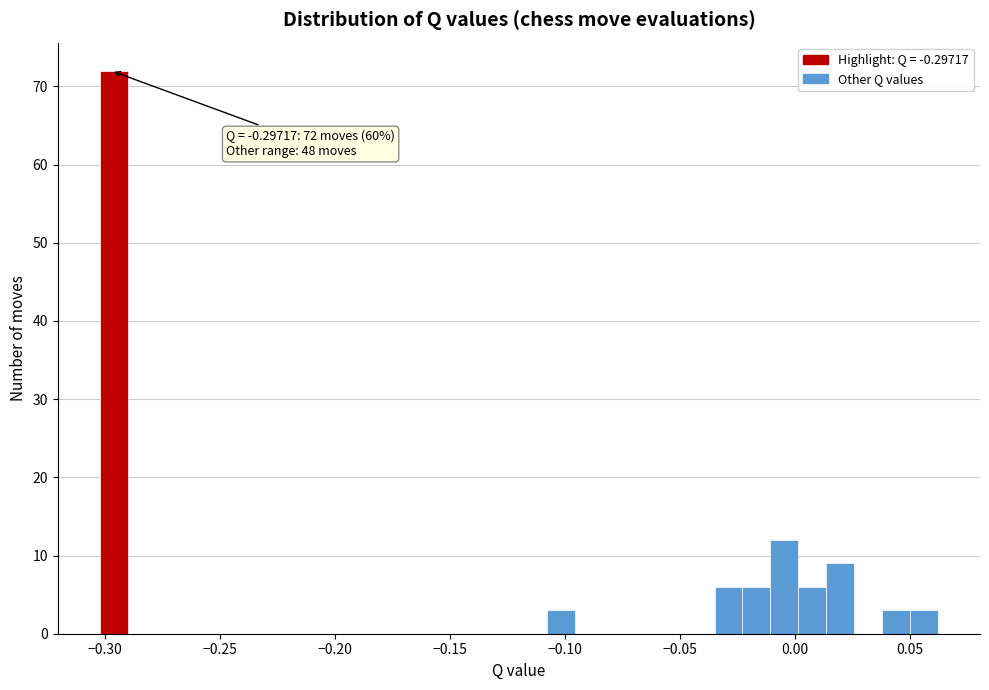

Around what value on the x-axis is the tallest bar? Give the approximate position of its centre, as read against the axis.

-0.295